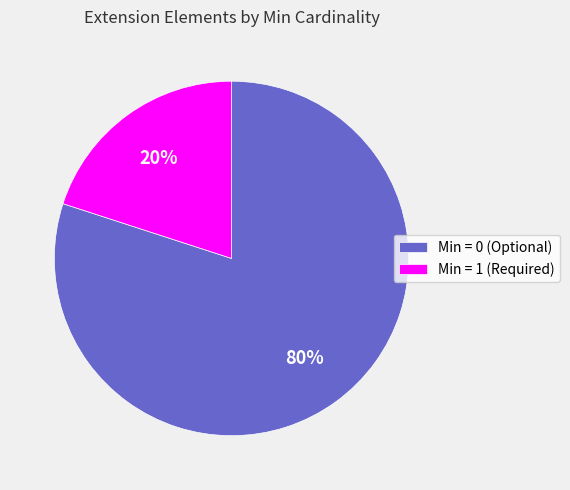

To the nearest percent, what percentage of the pie is Min = 0 (Optional)?

80%